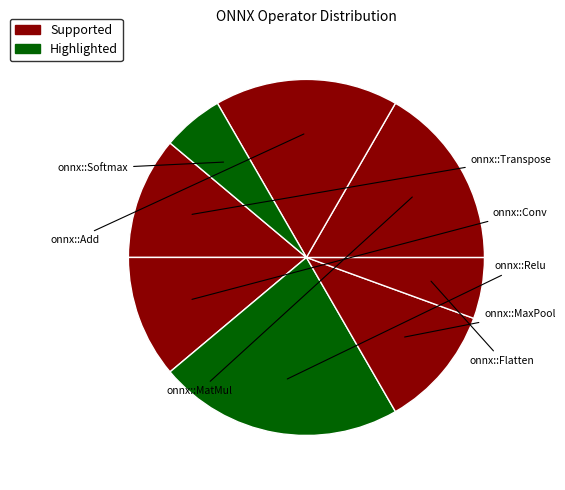

How many segments does this pie chart have?

8